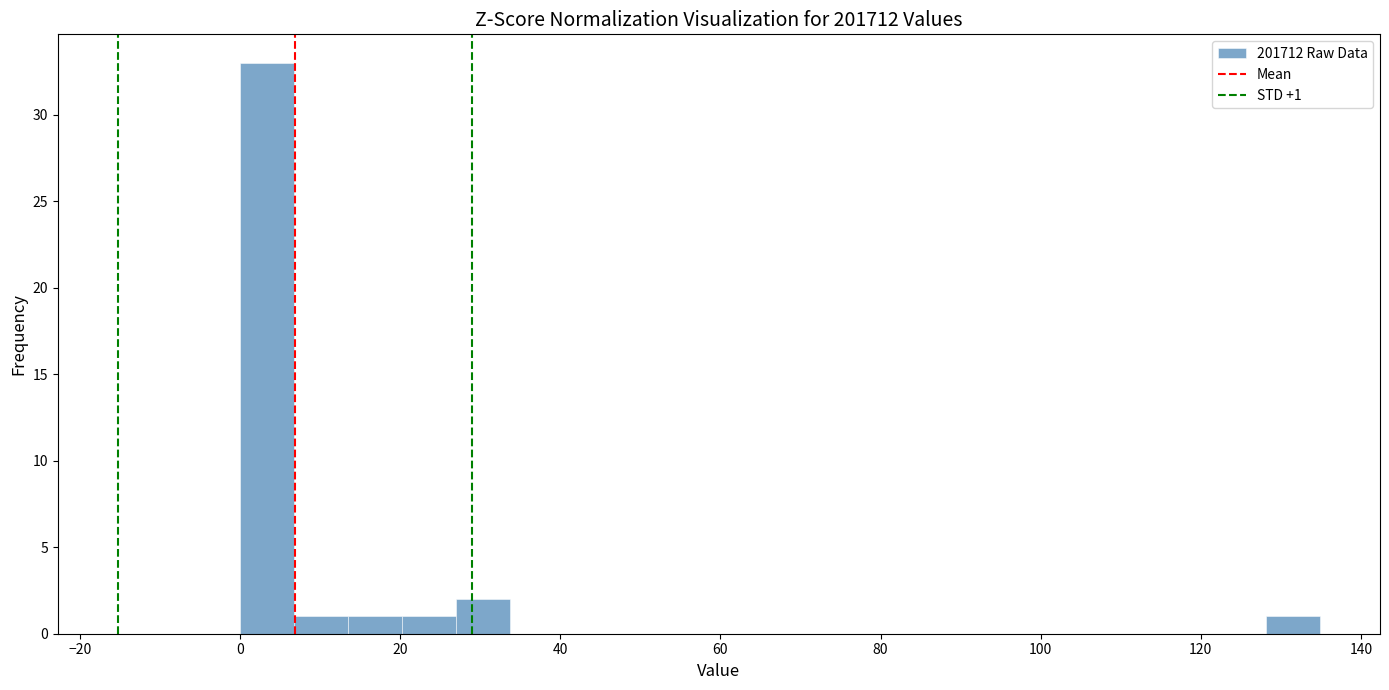

Around what value on the x-axis is the tallest bar? Give the approximate position of its centre, as read against the axis.

4